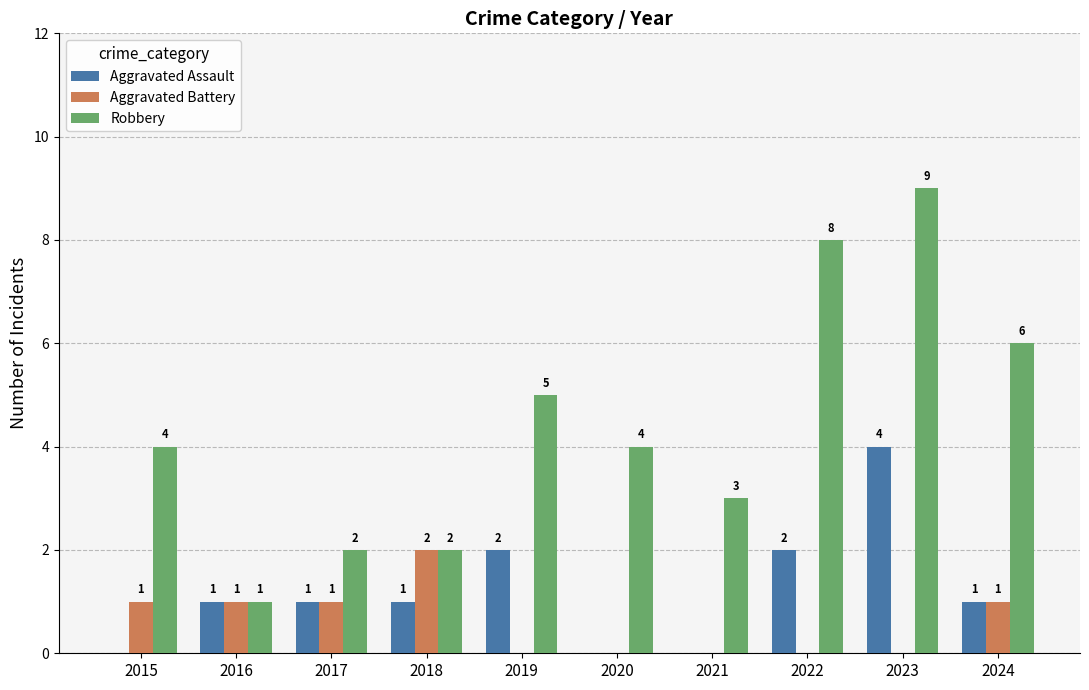

What is the maximum value shown in the chart?

9